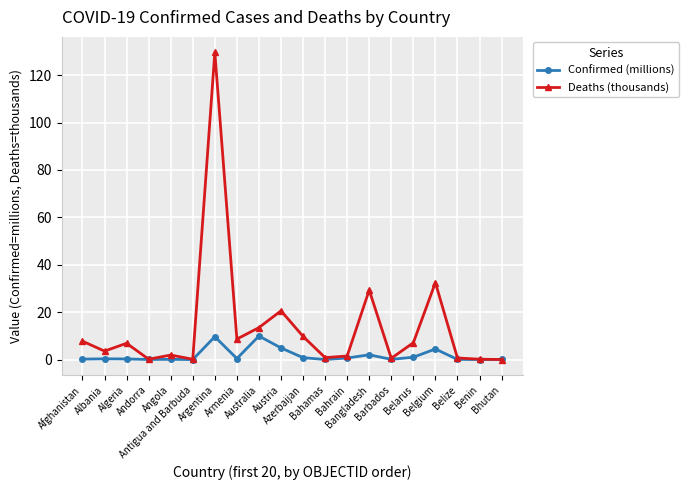

Which series has the largest total across all categories?

Deaths (thousands)